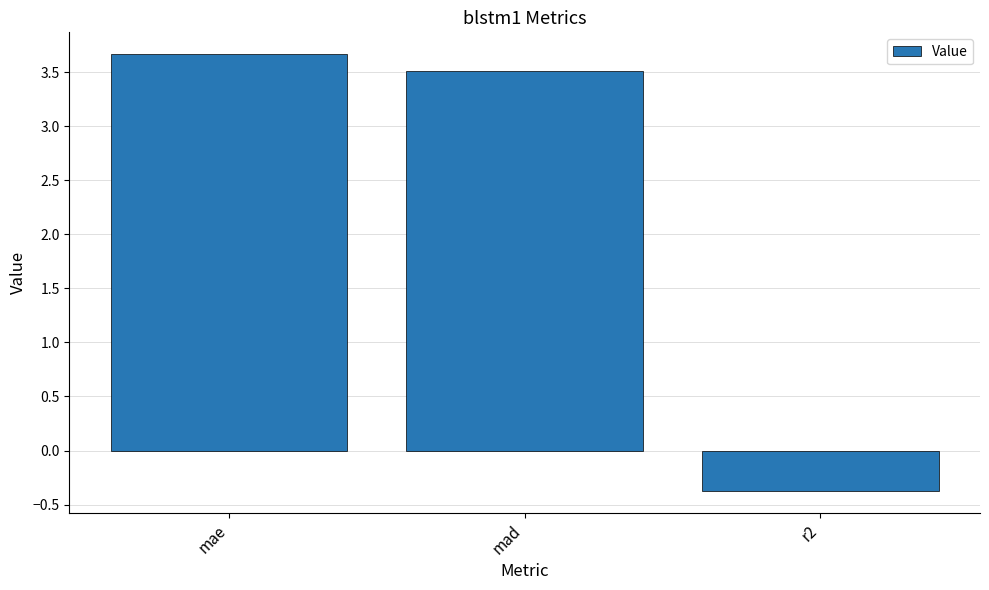

The value at mad is 3.5. True or false?

True